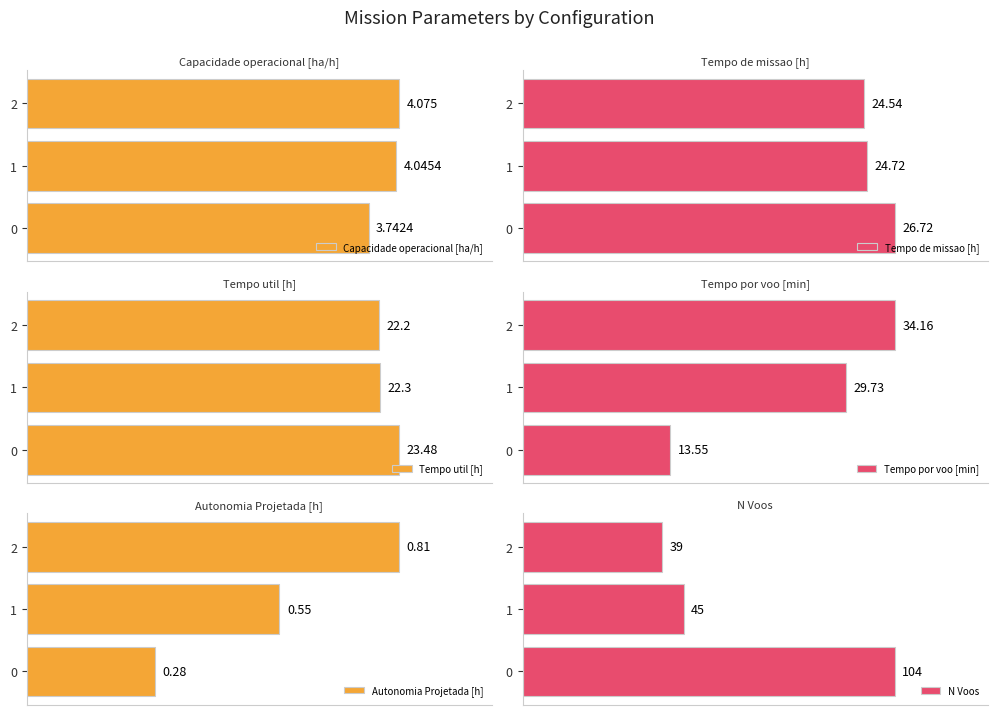

True or false: Autonomia Projetada [h] has a value of 0.5 at 0.

False